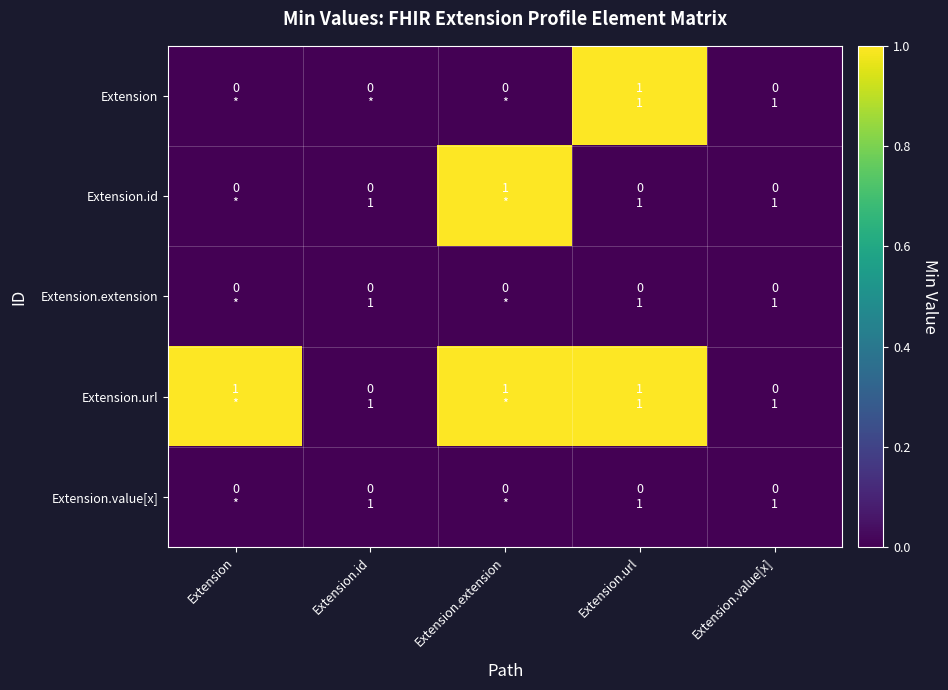

Rank the series by their maximum value, from highest to lowest.

Extension, Extension.id, Extension.url, Extension.extension, Extension.value[x]